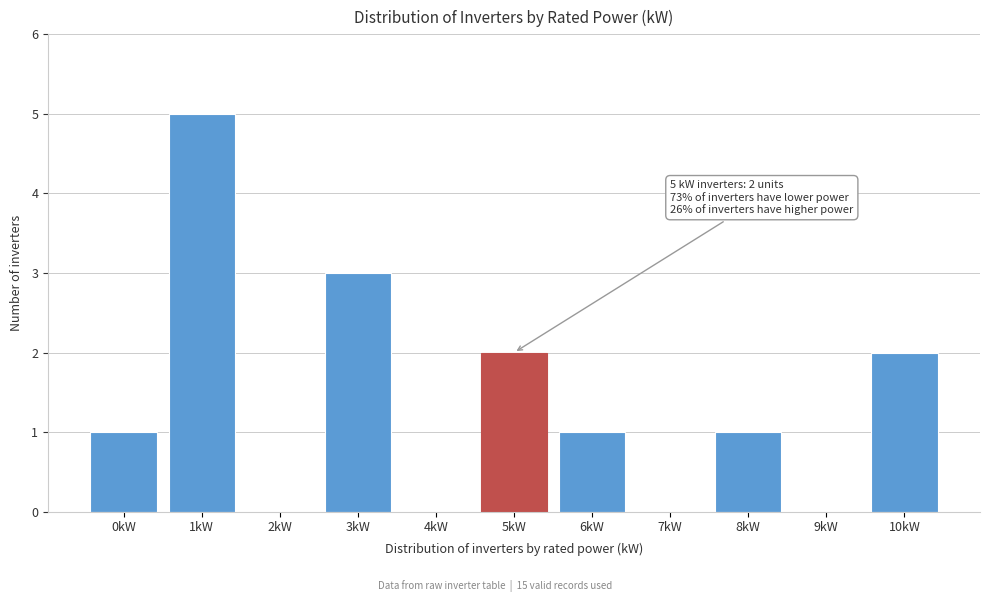

Reading left to right, transcribe all the data shown in this chart.

0kW=1	1kW=5	2kW=0	3kW=3	4kW=0	5kW=2	6kW=1	7kW=0	8kW=1	9kW=0	10kW=2